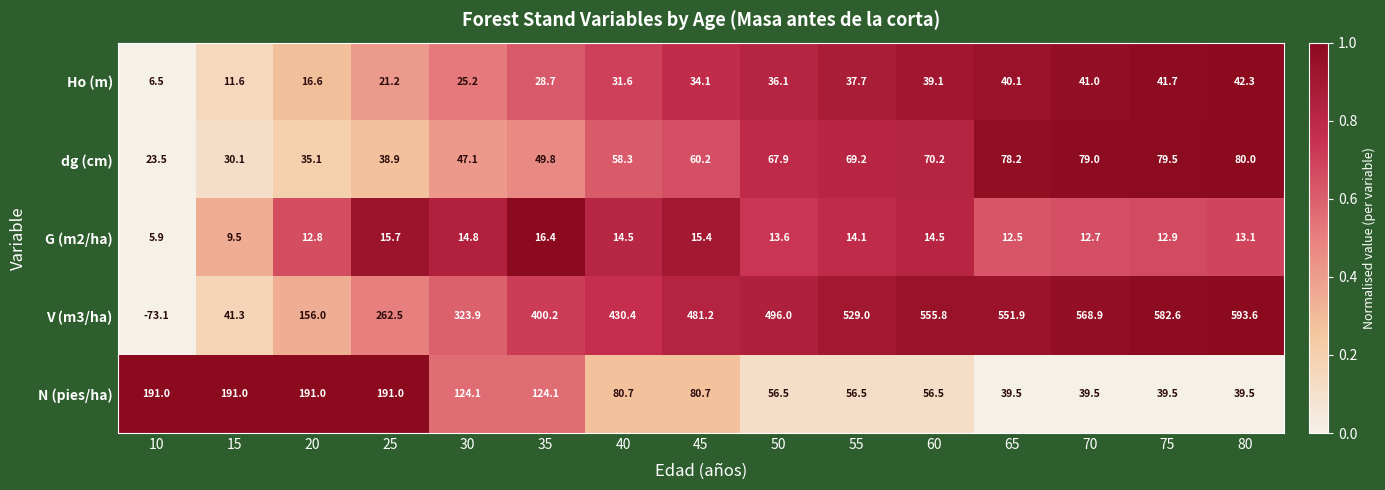

Which label corresponds to the largest value in the chart?

80